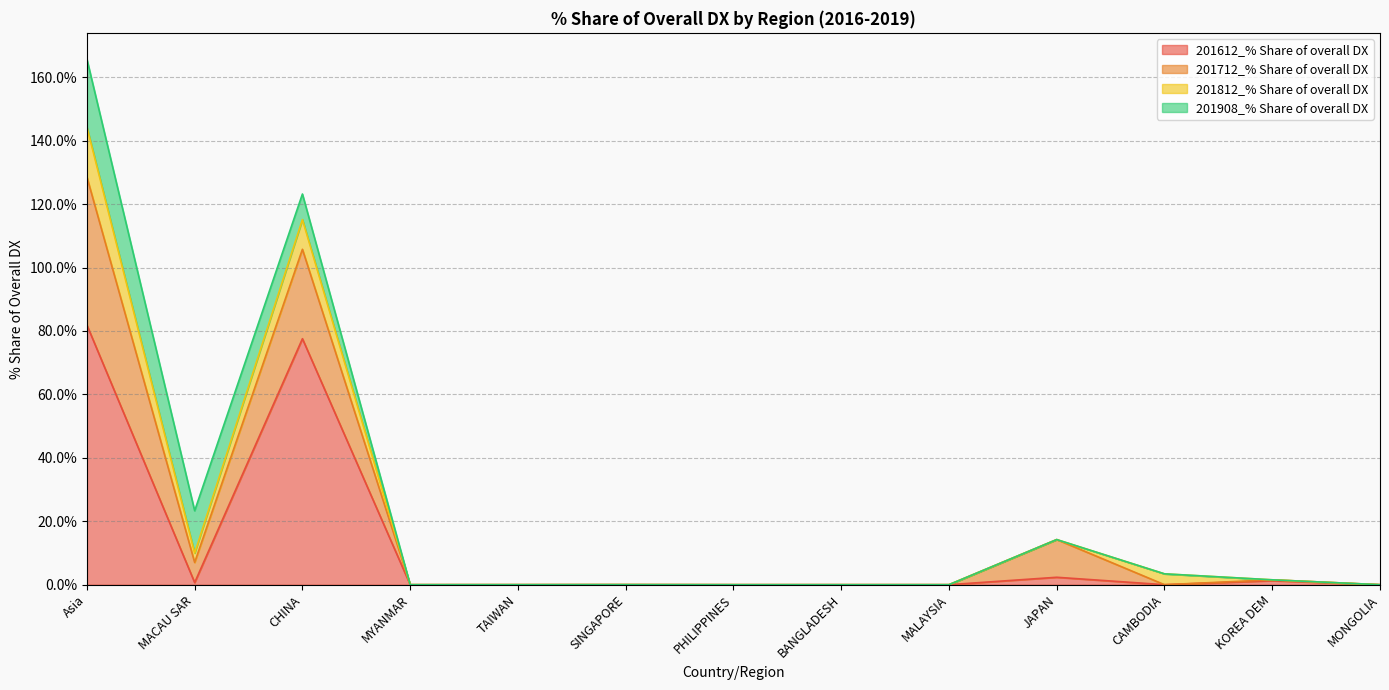

Which has a higher value, MACAU SAR or Asia?

Asia